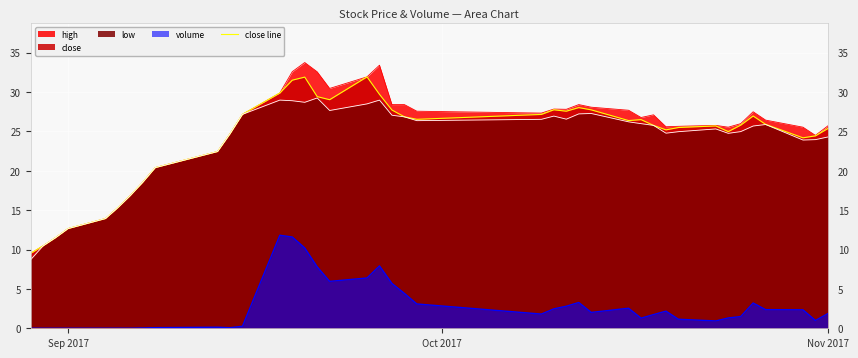

Which series has the widest spread of values?

high